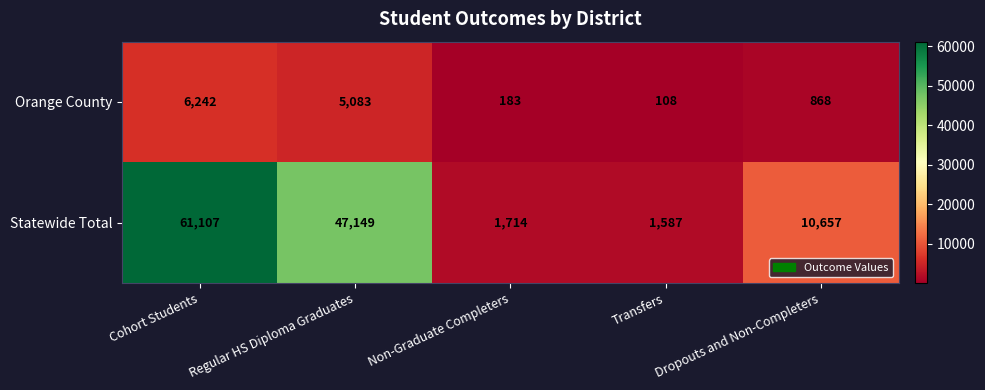

List the labels in order of Statewide Total value, smallest first.

Transfers, Non-Graduate Completers, Dropouts and Non-Completers, Regular HS Diploma Graduates, Cohort Students